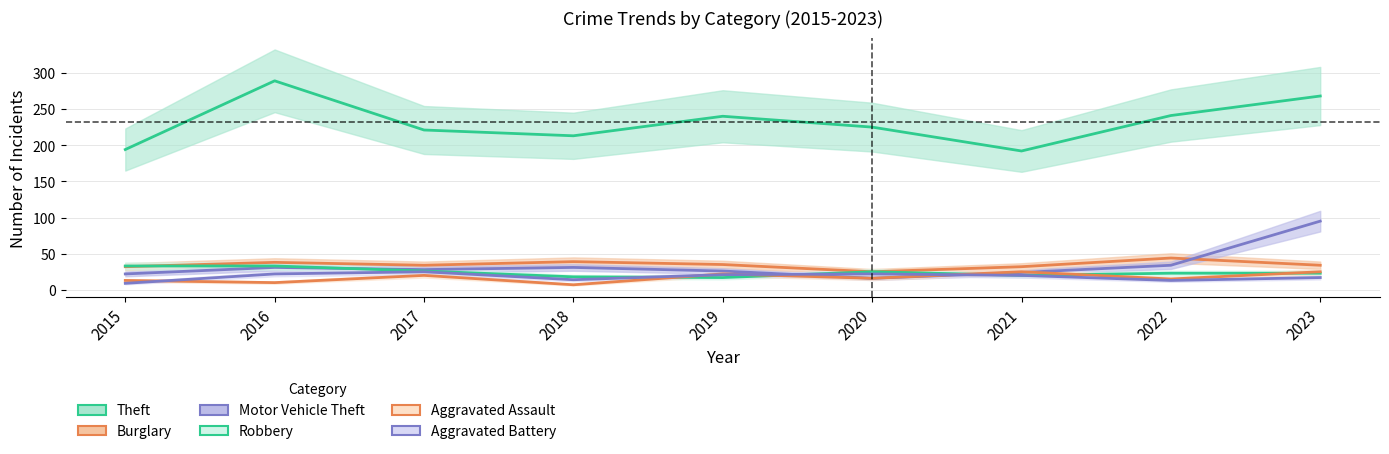

Does the chart display data point markers on the line(s)?

No